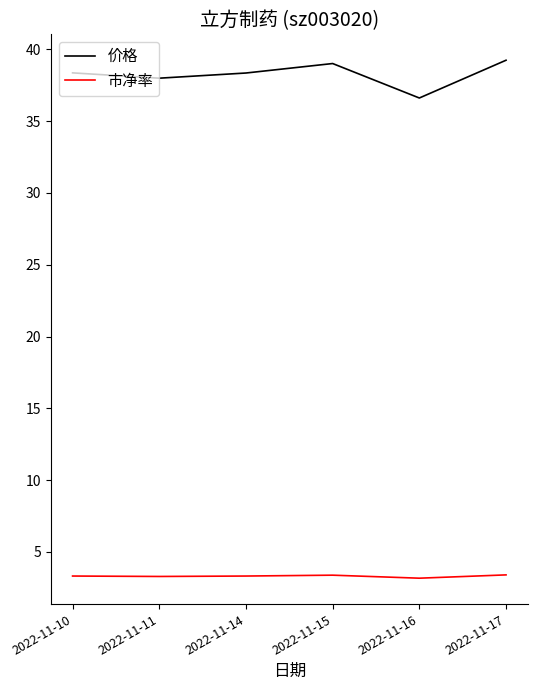

Does the chart display data point markers on the line(s)?

No